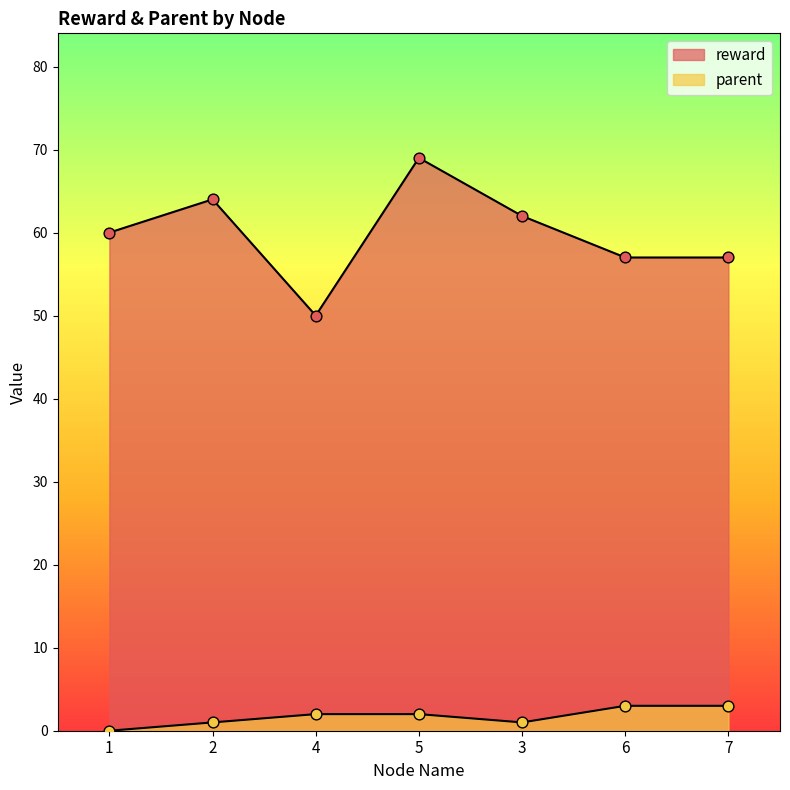

What is the total value across all series at 4?

52